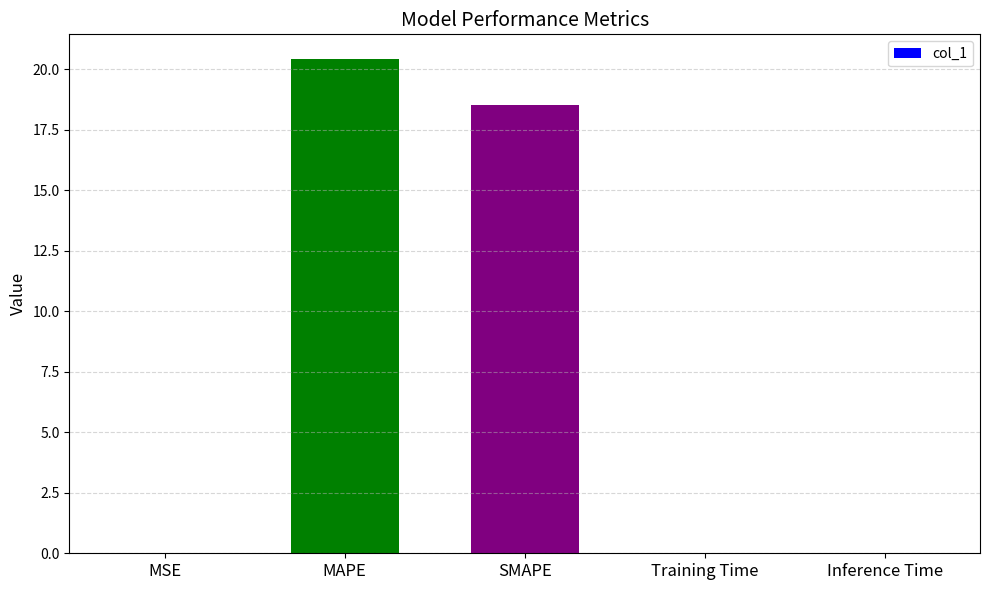

What is the sum of all values?

39.0